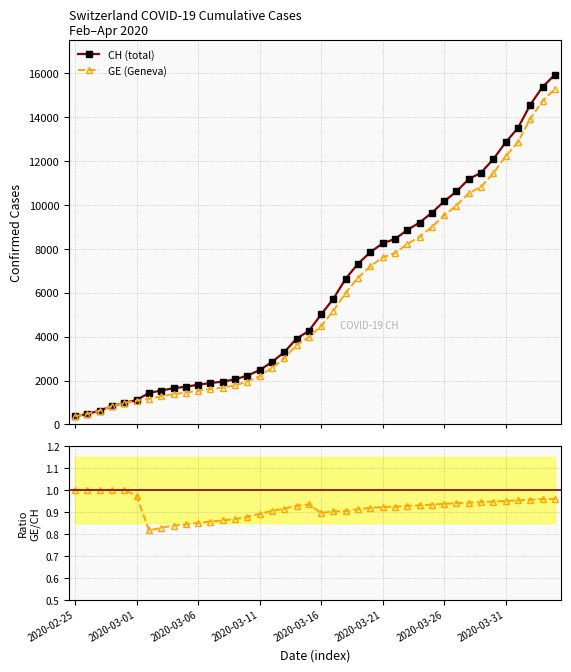

What is the value of the GE (Geneva) point at the 3rd from the left?

630